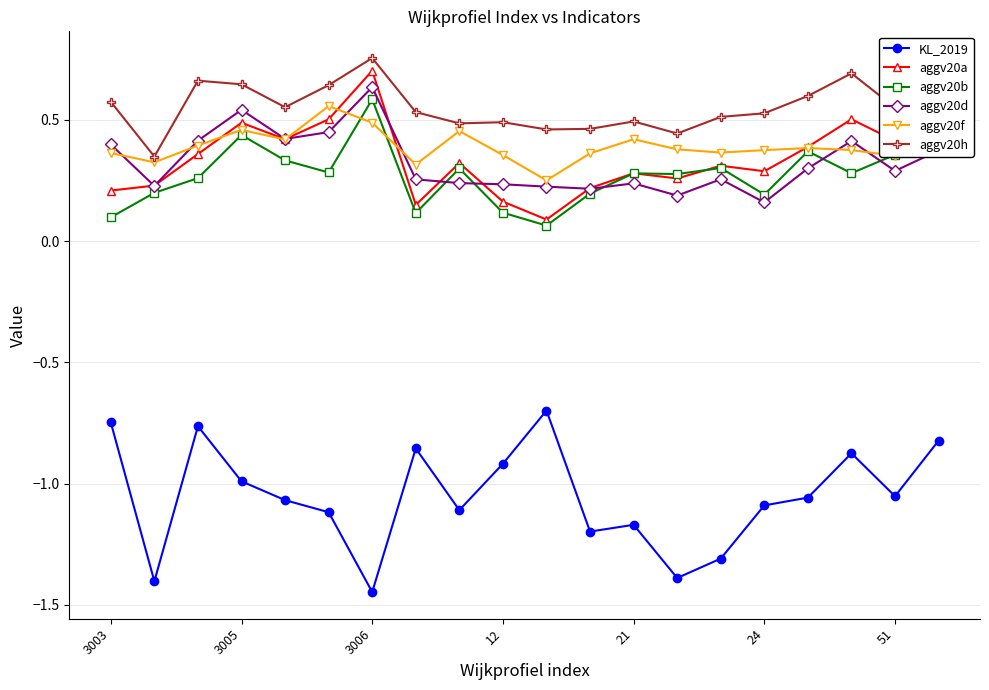

True or false: aggv20b and aggv20h intersect in this chart.

False